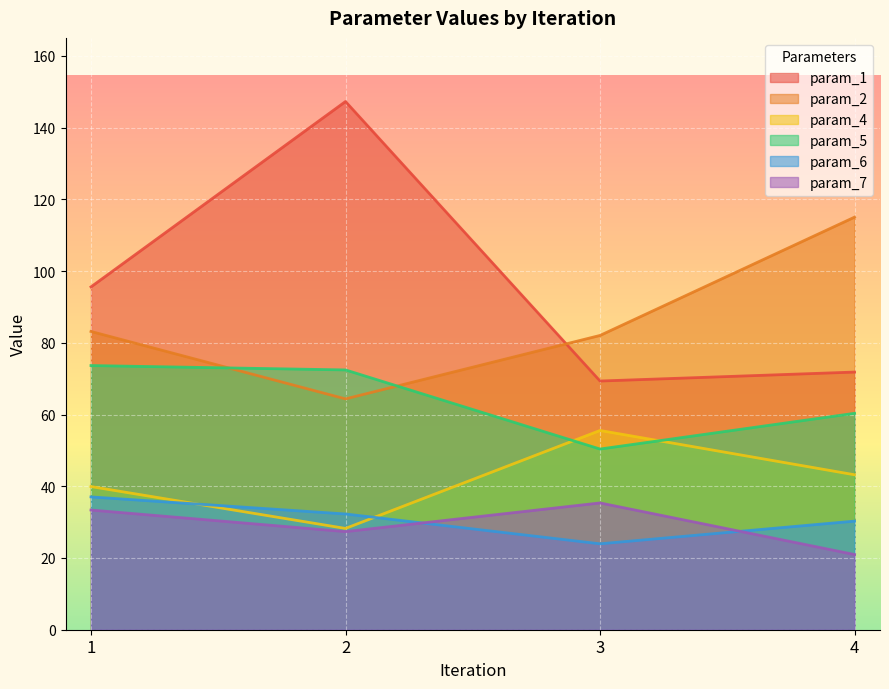

Reading right to left, extract all data points from this chart.

param_1: 71.8	69.3	147.3	95.6
param_2: 115.0	82.0	64.4	83.2
param_4: 43.2	55.6	28.2	39.9
param_5: 60.3	50.4	72.4	73.6
param_6: 30.3	24.0	32.3	37.0
param_7: 21.0	35.3	27.4	33.4